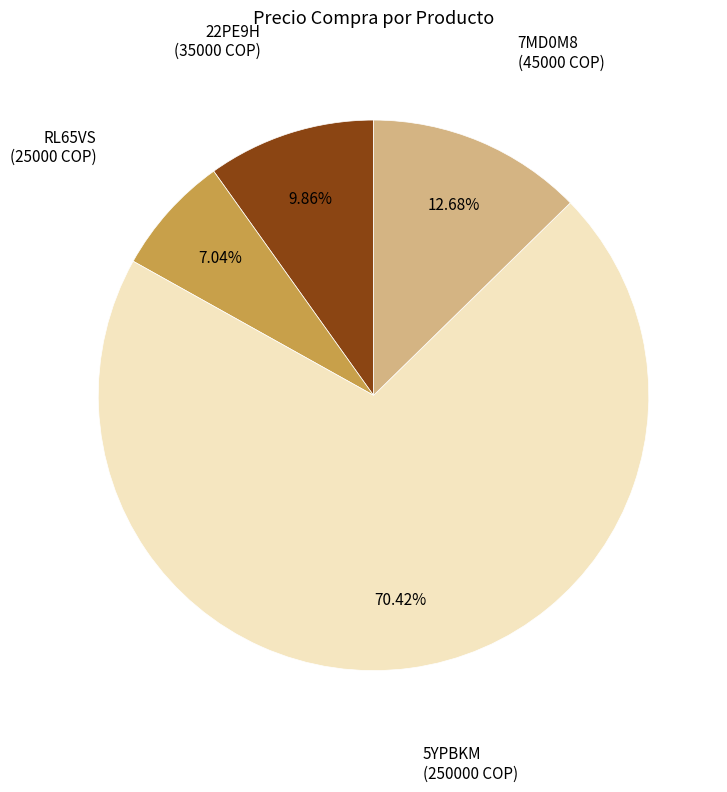

What percentage is NOT represented by 5YPBKM?

29.6%